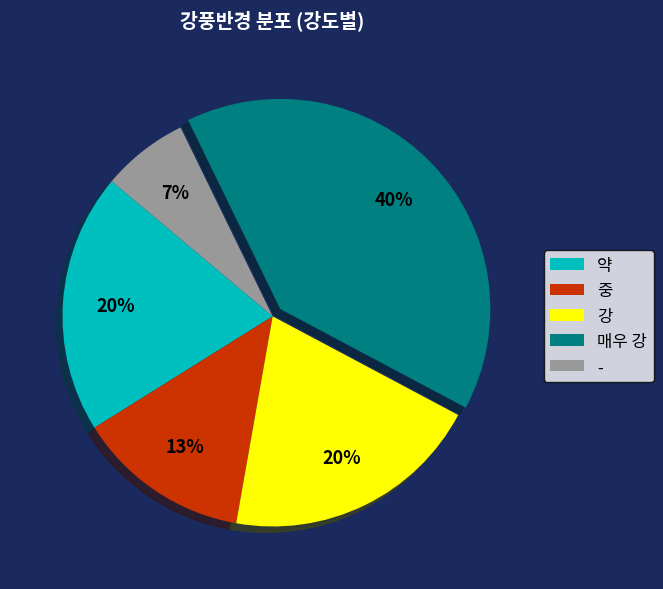

Is the sum of 중 and 약 greater than half?

No